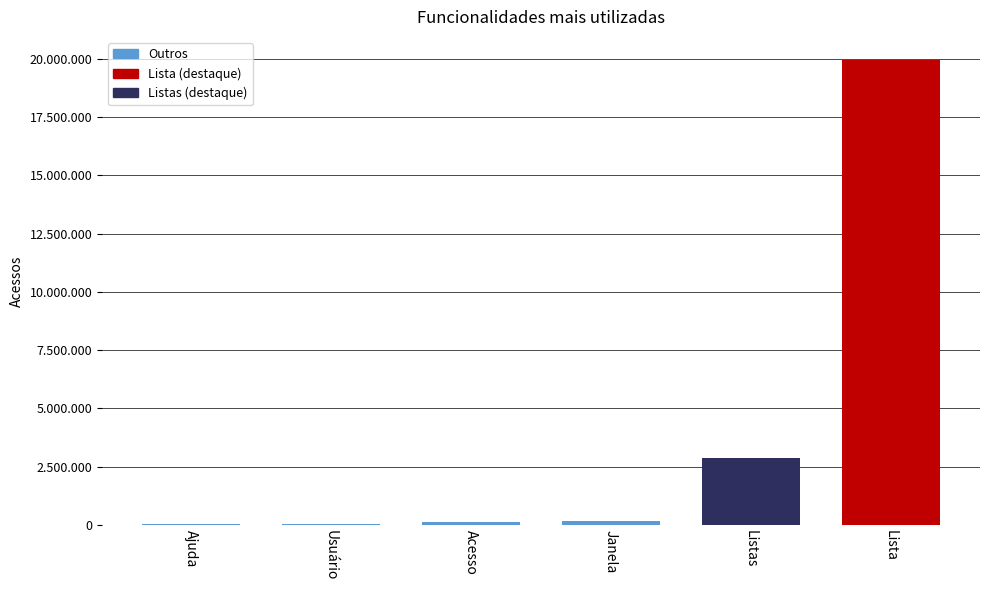

What is the sum of the values at Lista and Ajuda?

19987052